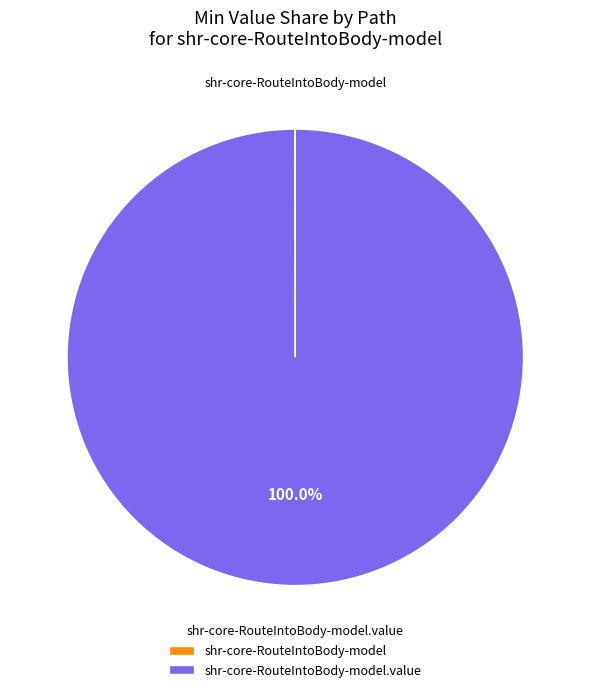

Is there a majority slice in this chart?

Yes